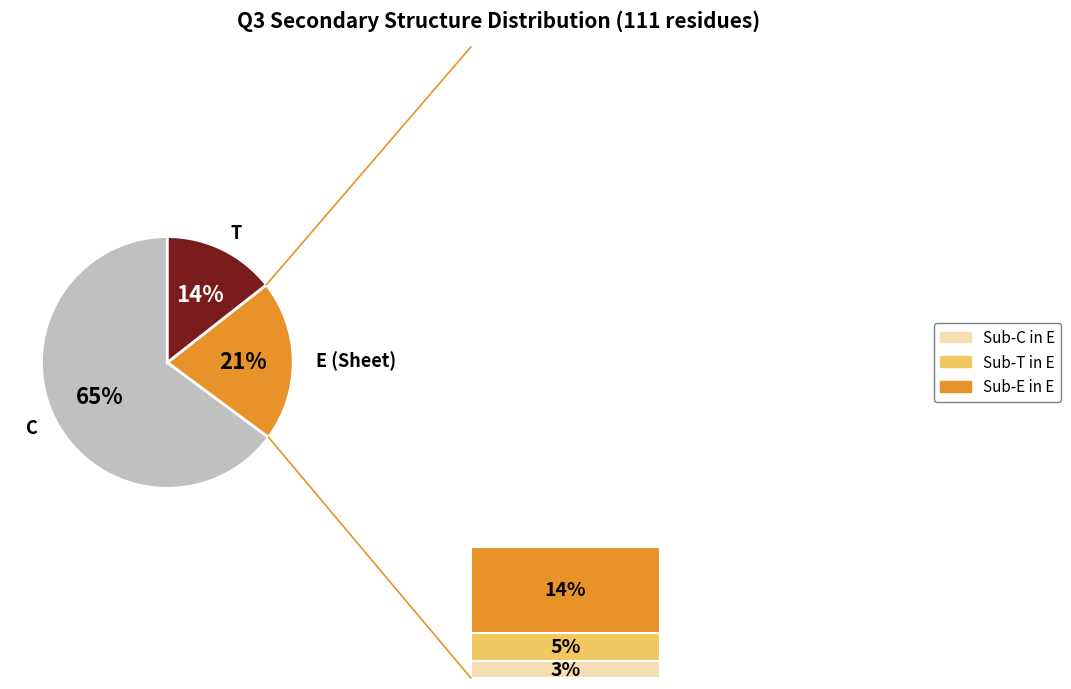

To the nearest percent, what portion does E represent?

21%